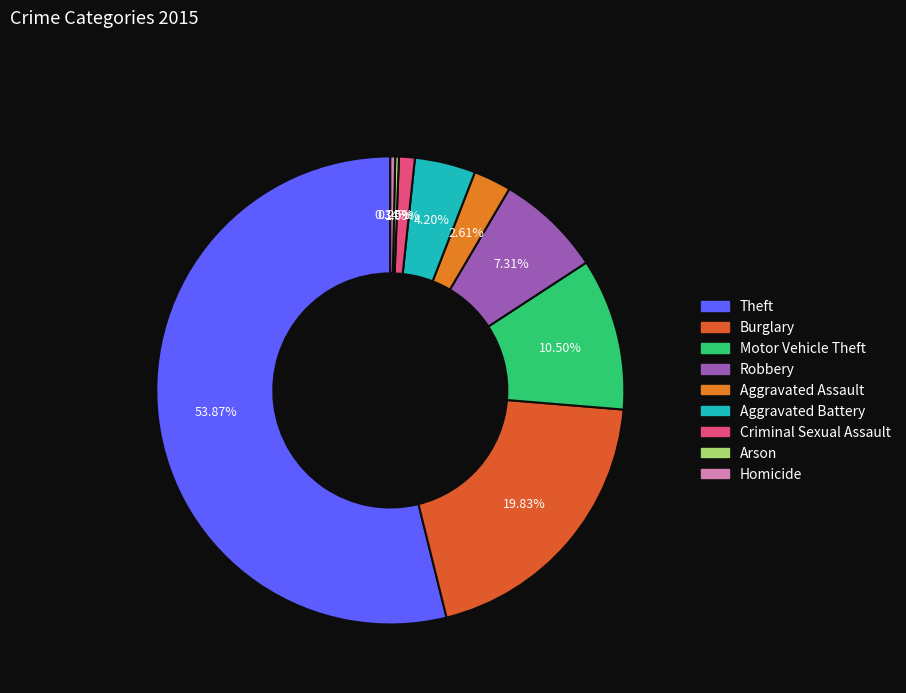

To the nearest percent, what portion does Aggravated Battery represent?

4%